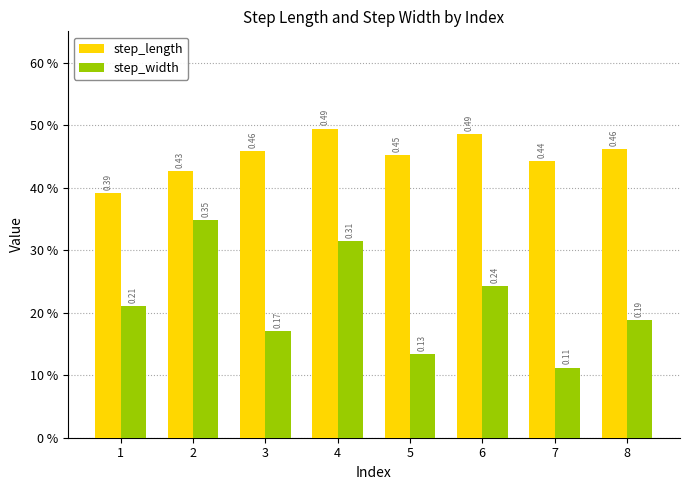

Rank the series by their maximum value, from lowest to highest.

step_width, step_length